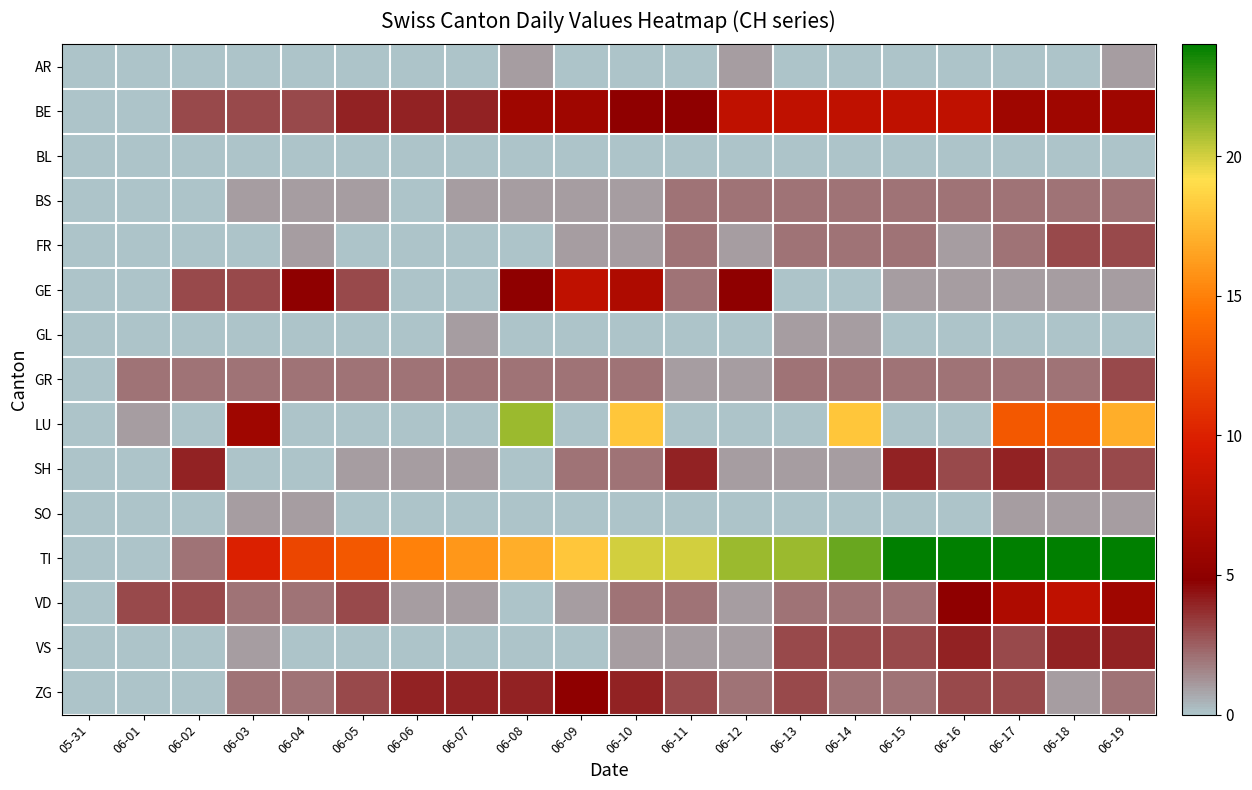

What is the greatest value displayed?

24